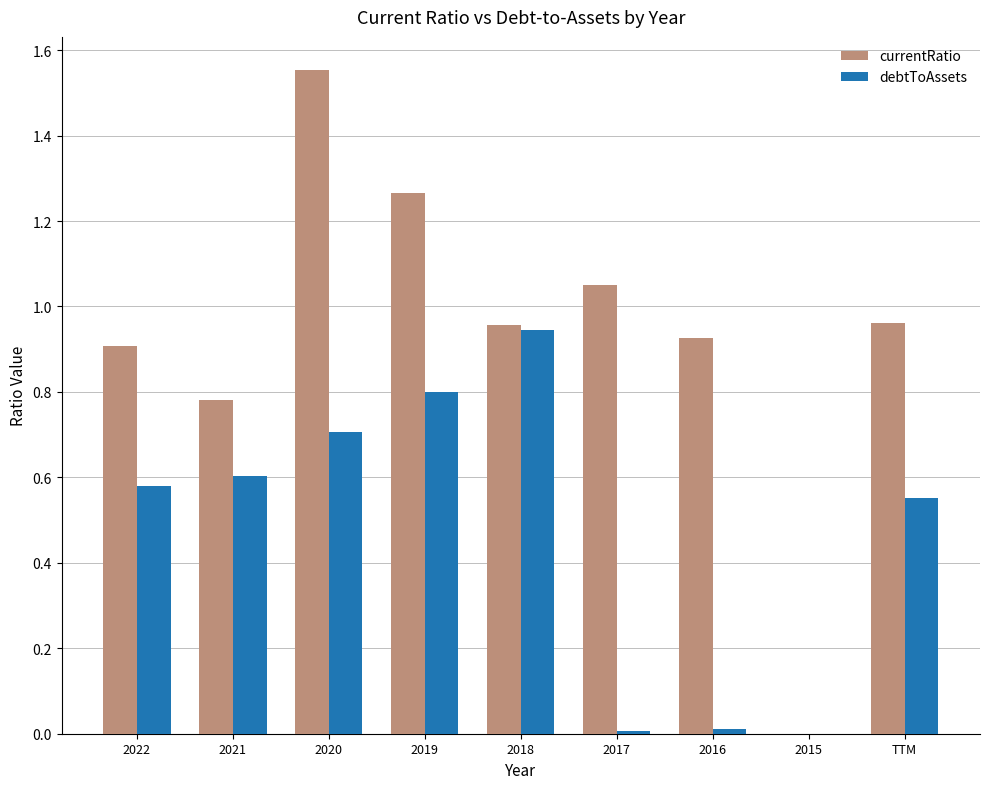

At which category is the sum across all series the highest?

2020